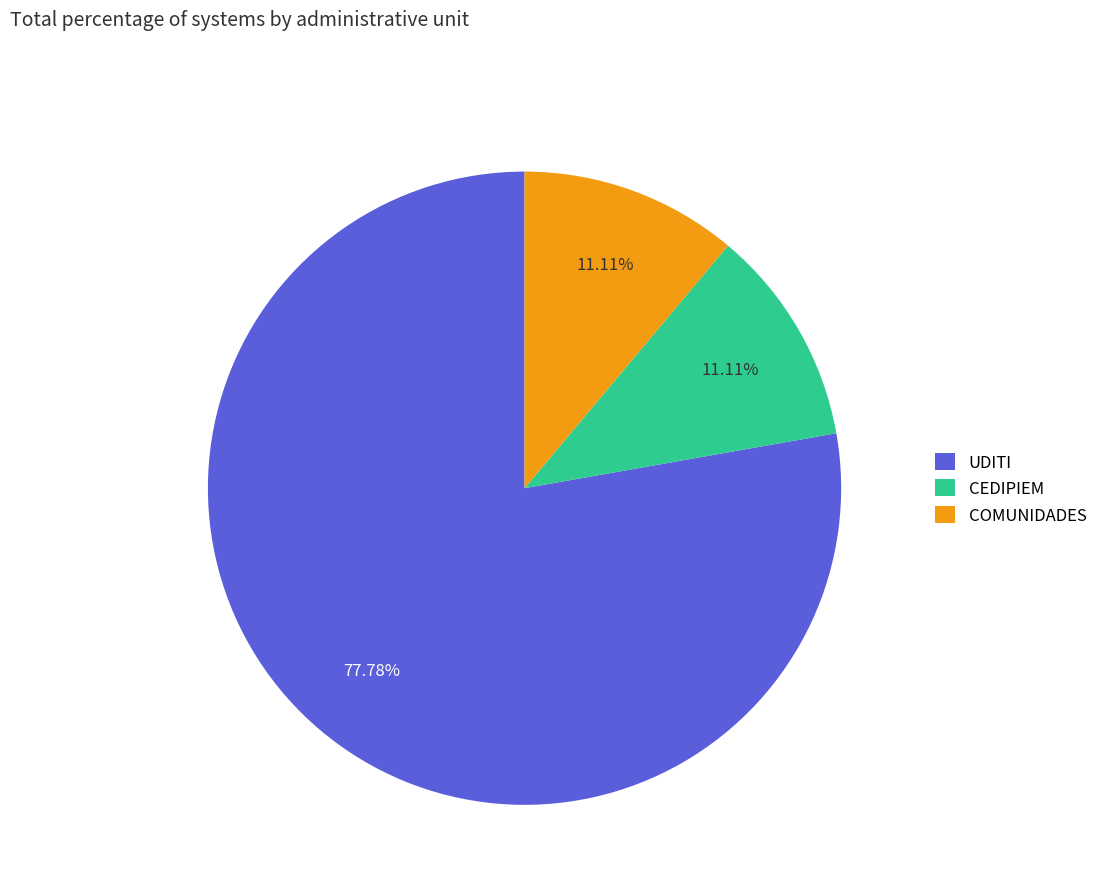

Count the number of slices in the pie.

3